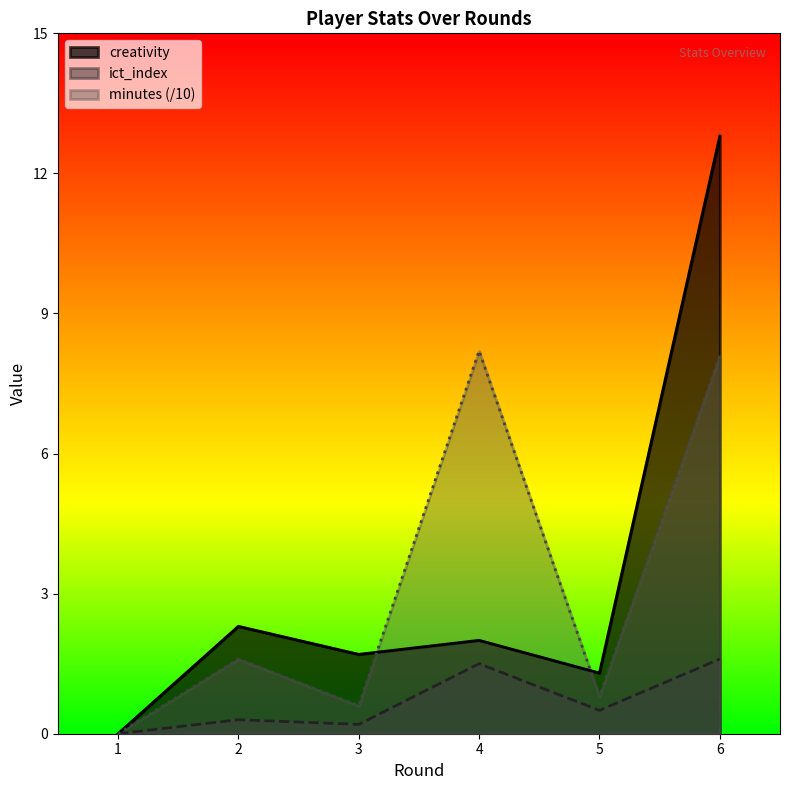

In ict_index, how many points are lower than both neighbors (excluding endpoints)?

2